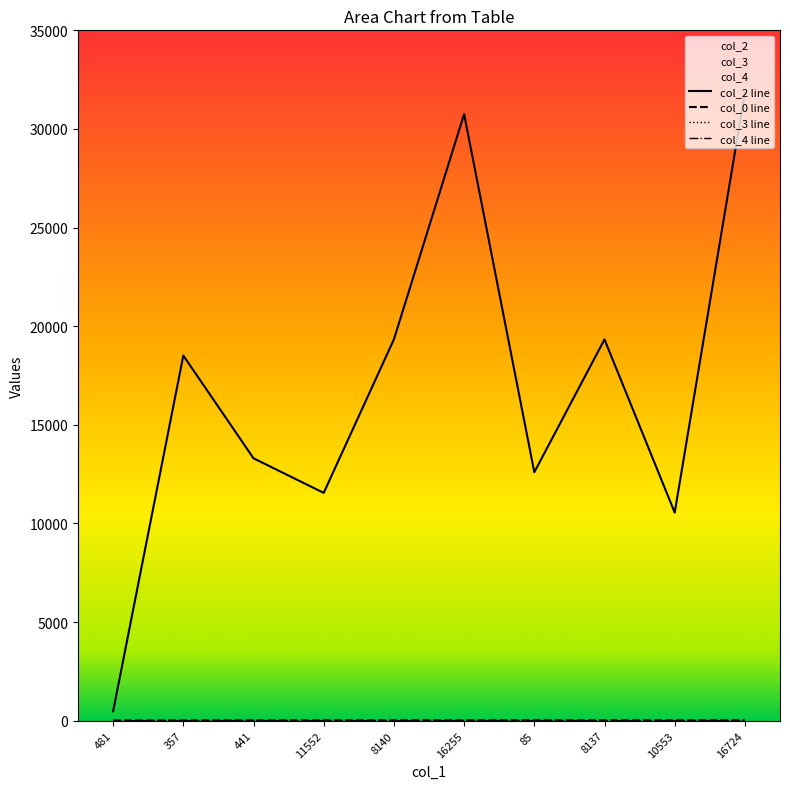

In col_2, how many points are higher than both neighbors (excluding endpoints)?

3